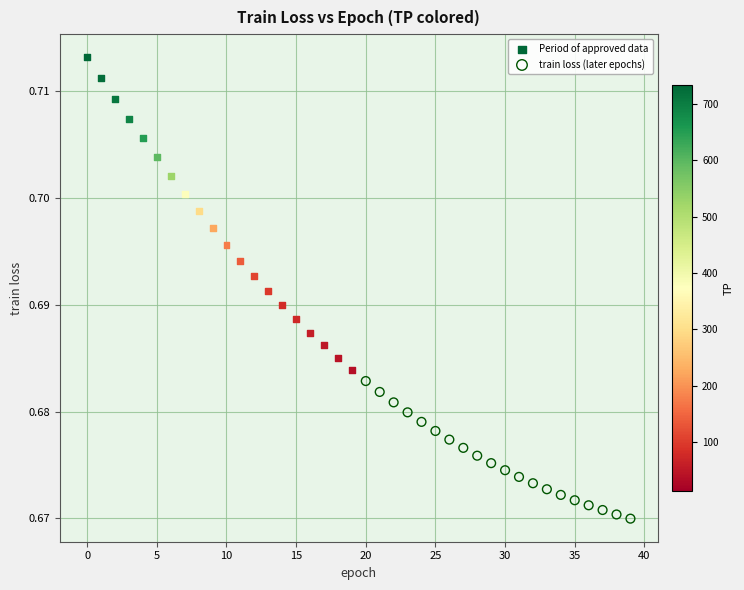

Which series has the widest spread of Y values?

Period of approved data